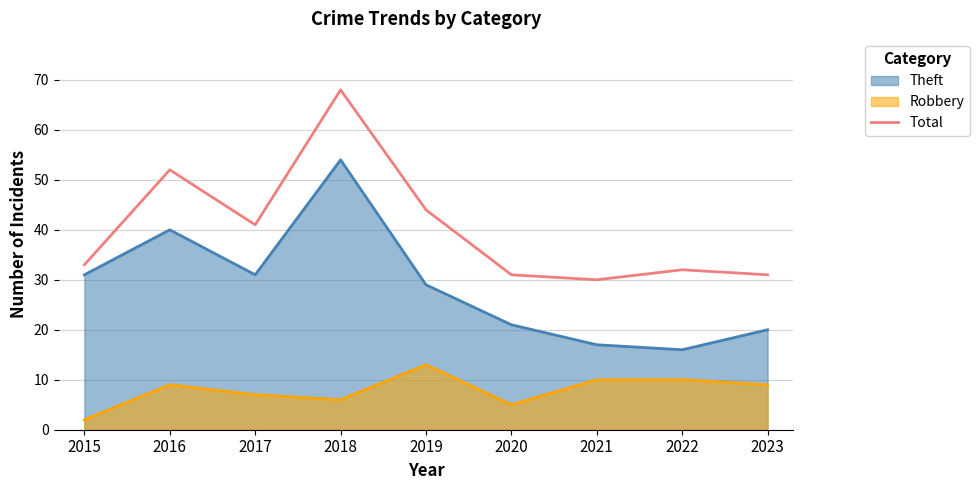

Between 2015 and 2016, which series saw the biggest shift?

Total